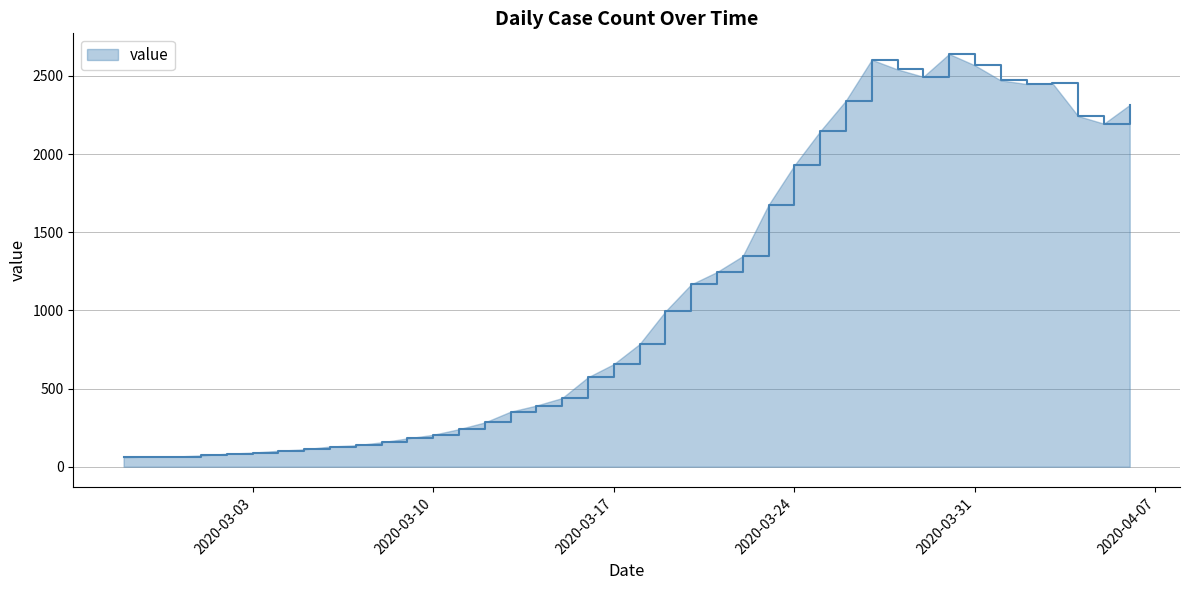

What is the maximum value shown in the chart?

2640